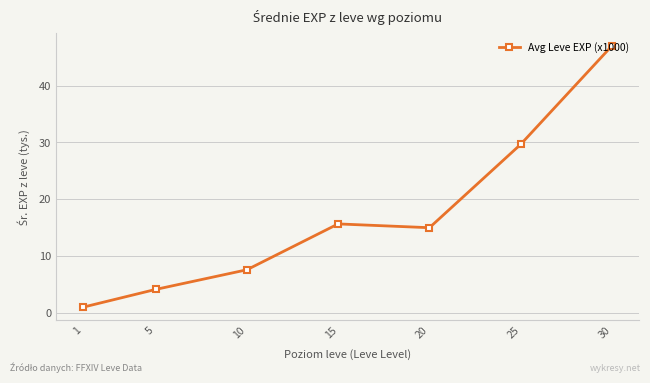

How many lines are shown in the chart?

1